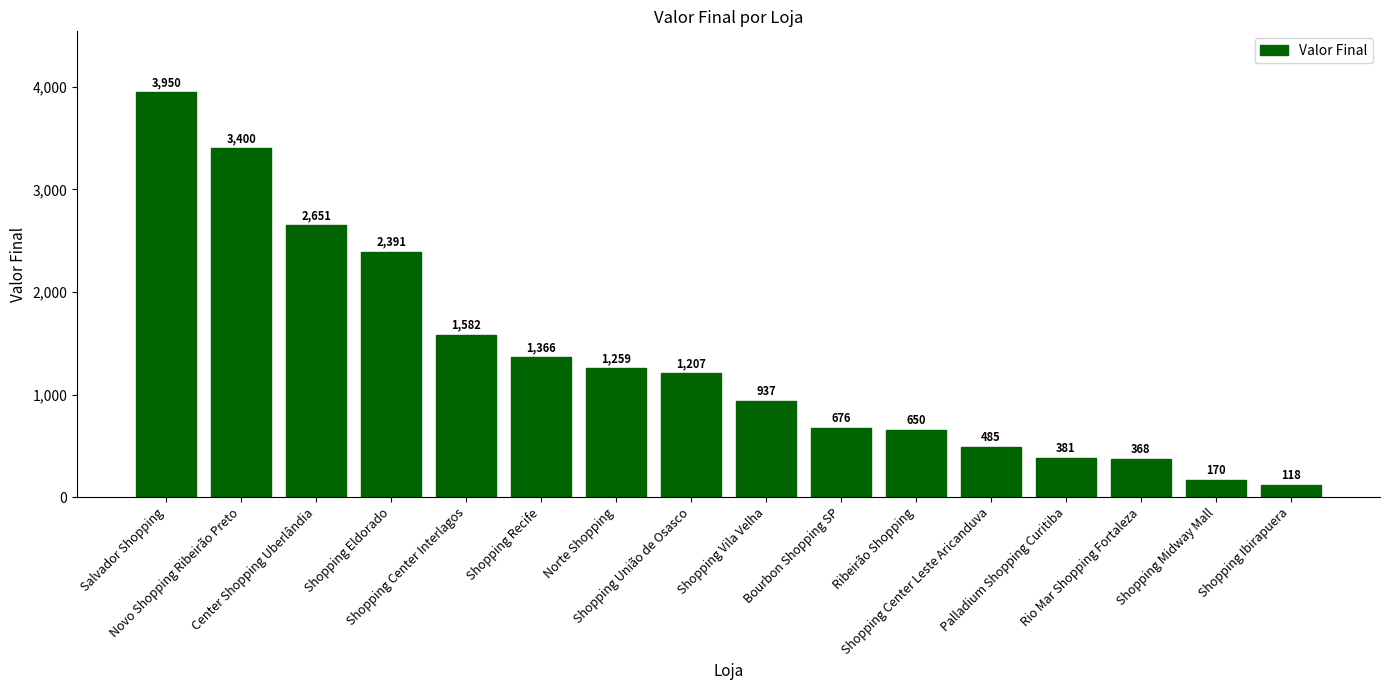

Is it true that the value at Palladium Shopping Curitiba is 381?

True